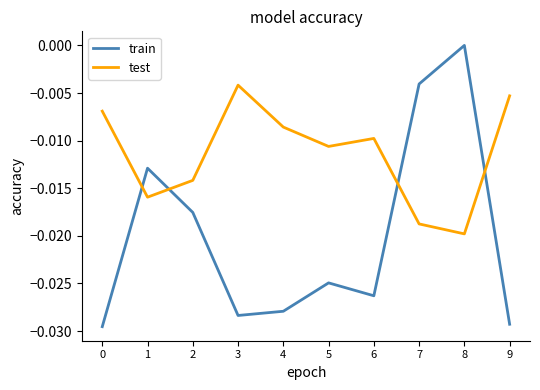

What is the sum of all train values?

-0.2